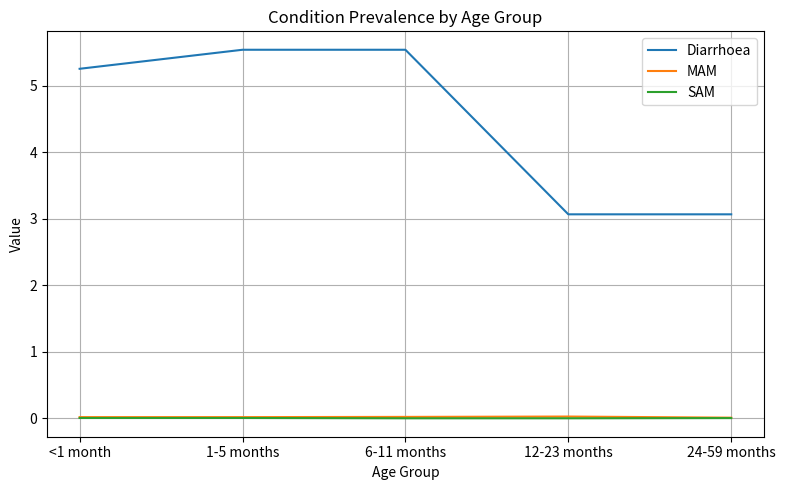

At which label does Diarrhoea first exceed 5?

<1 month